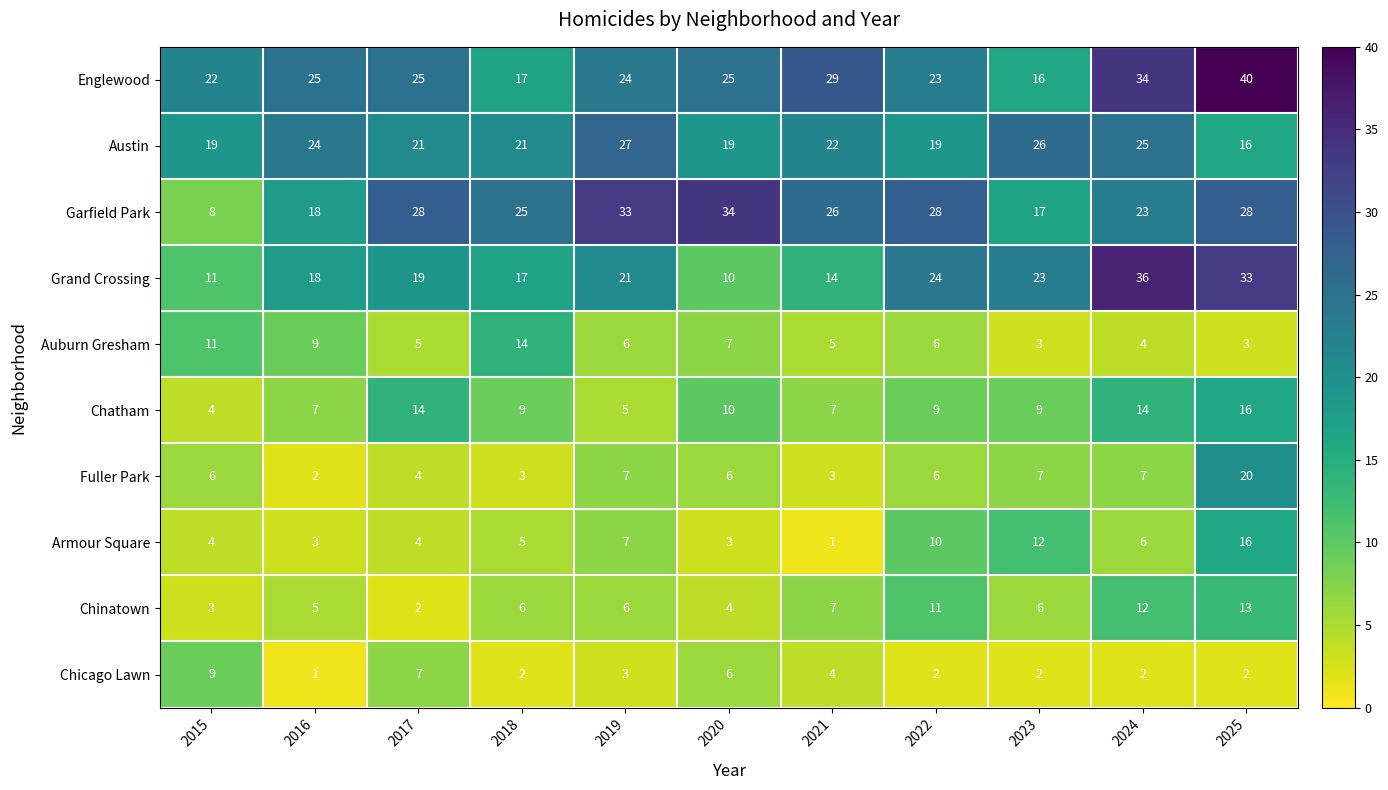

What is the difference between the maximum and minimum values in the Grand Crossing series?

26